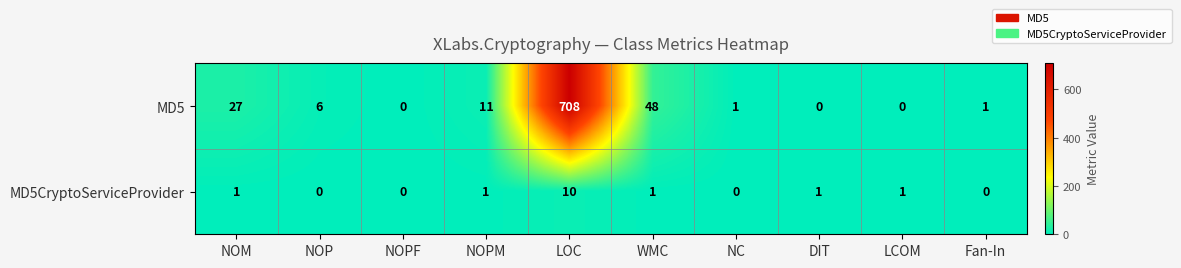

At which label is MD5 closest to 354?

WMC